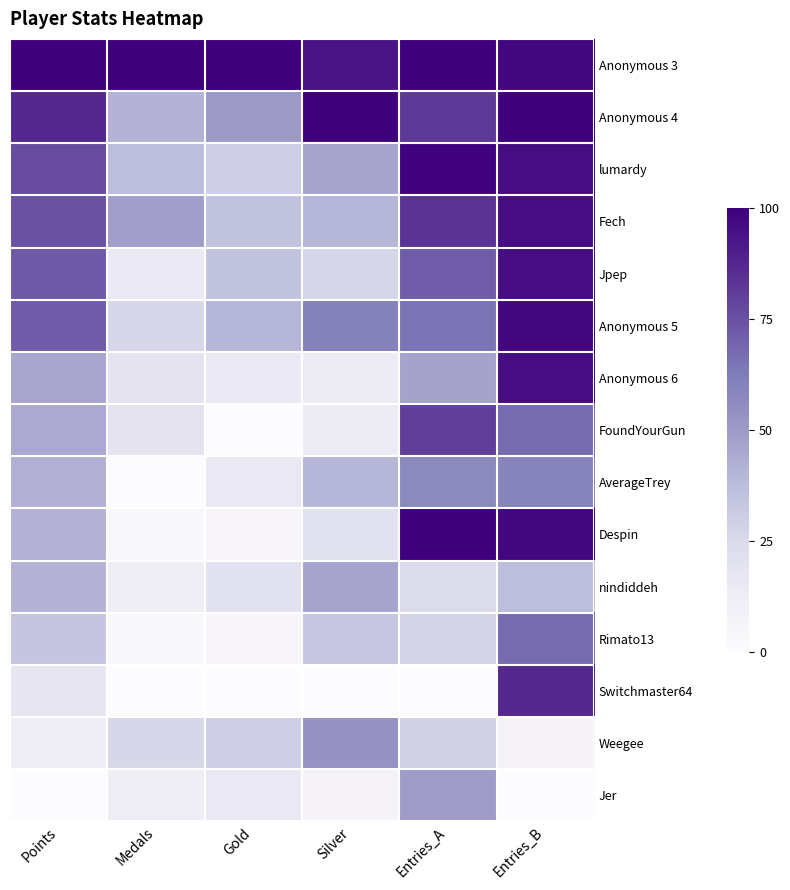

Which series has the widest spread of values?

Despin